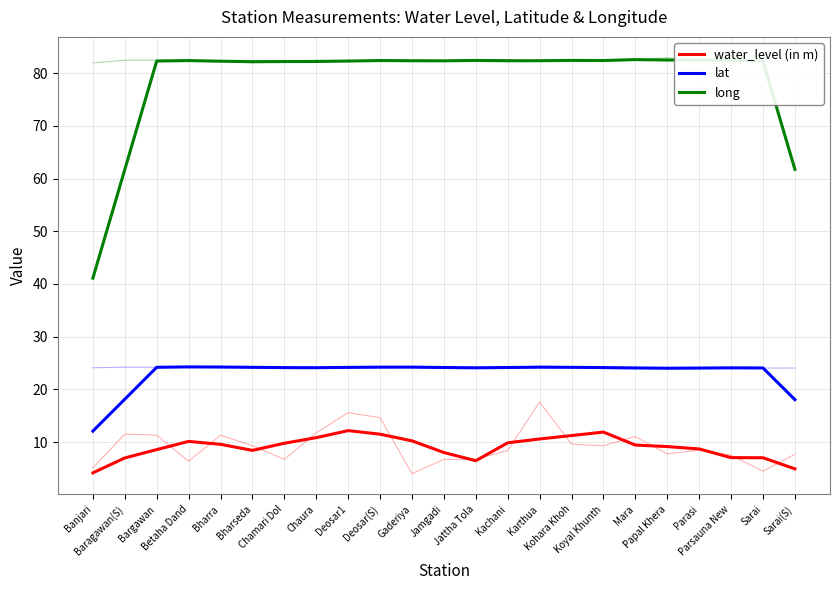

Reading left to right, extract all data points from this chart.

water_level (in m): 4.2	7.0	8.6	10.1	9.6	8.4	9.8	10.8	12.2	11.5	10.2	8.0	6.4	9.9	10.6	11.2	11.9	9.4	9.1	8.7	7.0	7.0	4.9
lat: 12.1	18.1	24.2	24.3	24.2	24.2	24.1	24.1	24.2	24.2	24.2	24.1	24.1	24.1	24.2	24.2	24.1	24.1	24.0	24.0	24.1	24.1	18.0
long: 41.1	61.7	82.3	82.4	82.3	82.2	82.2	82.2	82.3	82.4	82.4	82.3	82.4	82.4	82.4	82.4	82.4	82.6	82.5	82.5	82.4	82.3	61.7